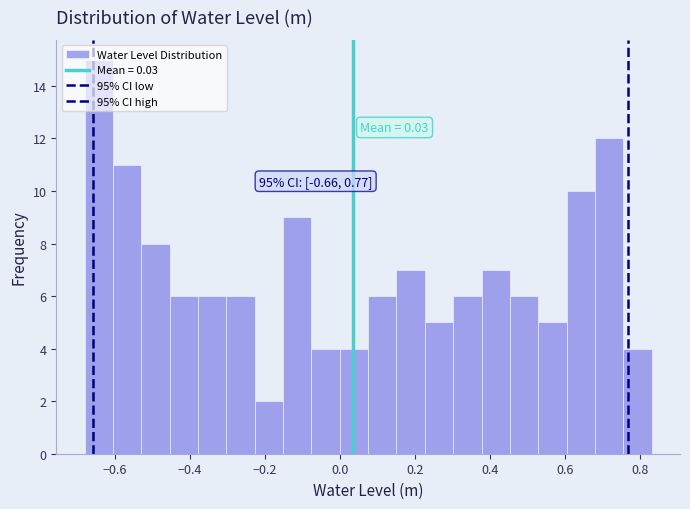

Around what value on the x-axis is the tallest bar? Give the approximate position of its centre, as read against the axis.

-0.64